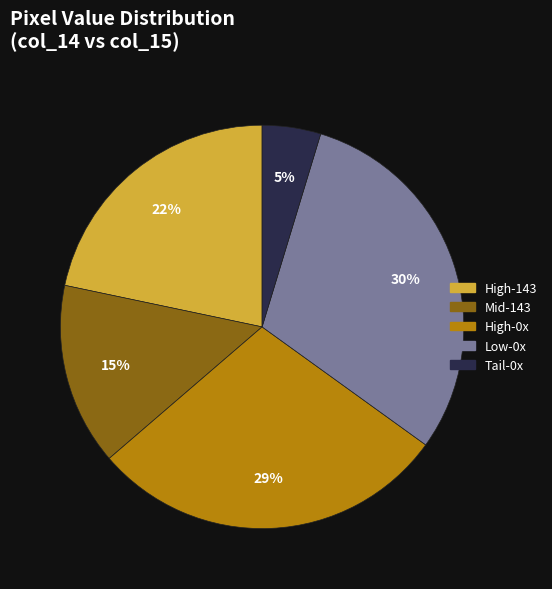

Is there any slice that represents more than half of the pie?

No